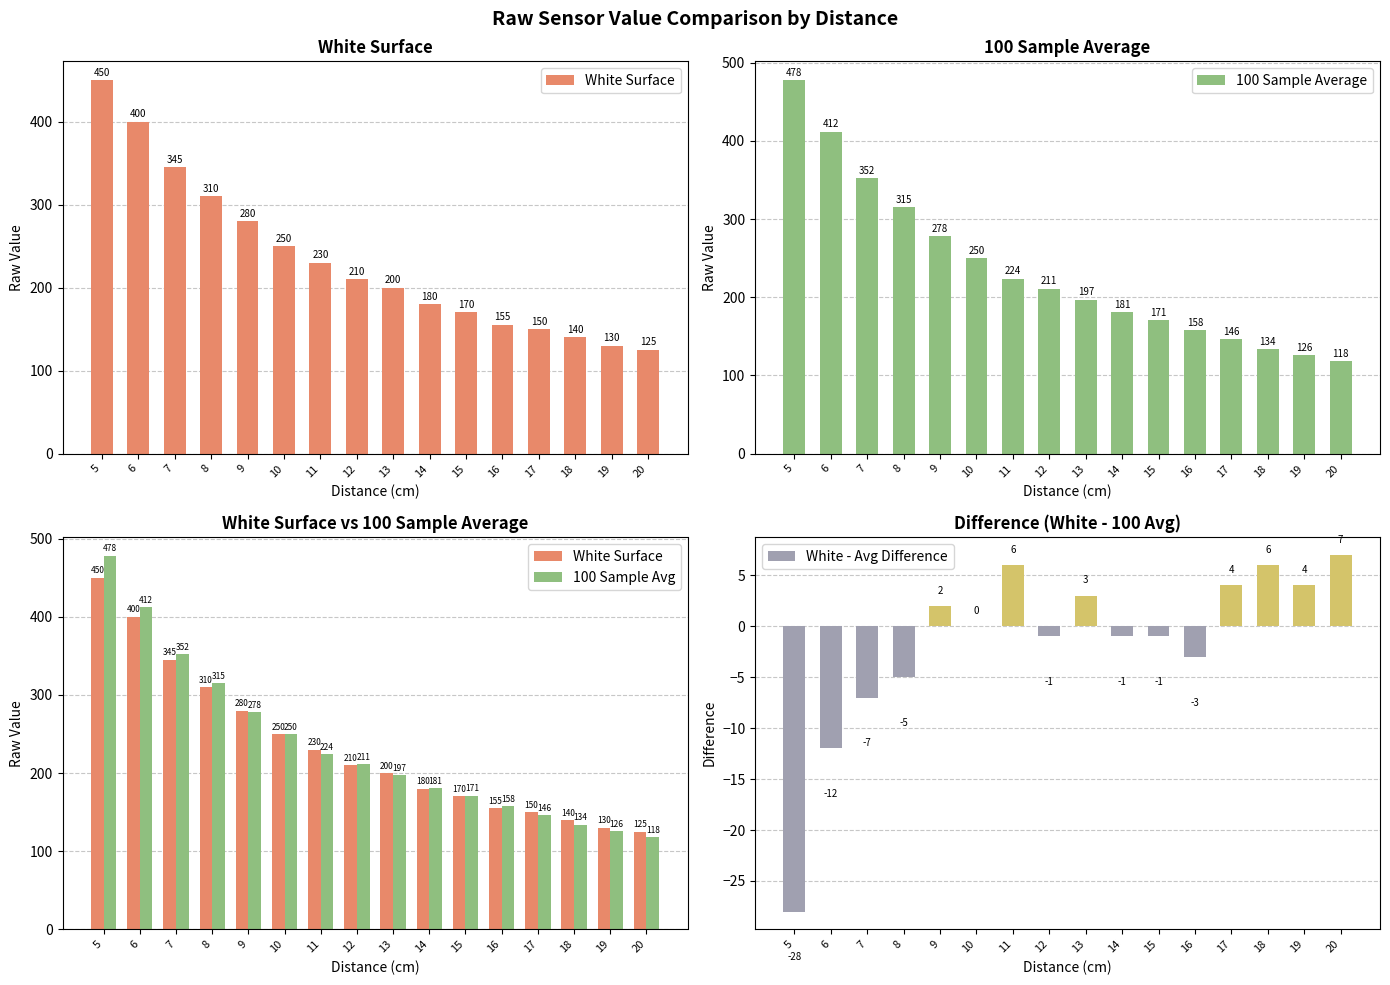

Reading left to right, extract all data points from this chart.

White Surface: 450	400	345	310	280	250	230	210	200	180	170	155	150	140	130	125
100 Sample Average: 478	412	352	315	278	250	224	211	197	181	171	158	146	134	126	118
100 Sample Avg: 478	412	352	315	278	250	224	211	197	181	171	158	146	134	126	118
White - Avg Difference: -28	-12	-7	-5	2	0	6	-1	3	-1	-1	-3	4	6	4	7